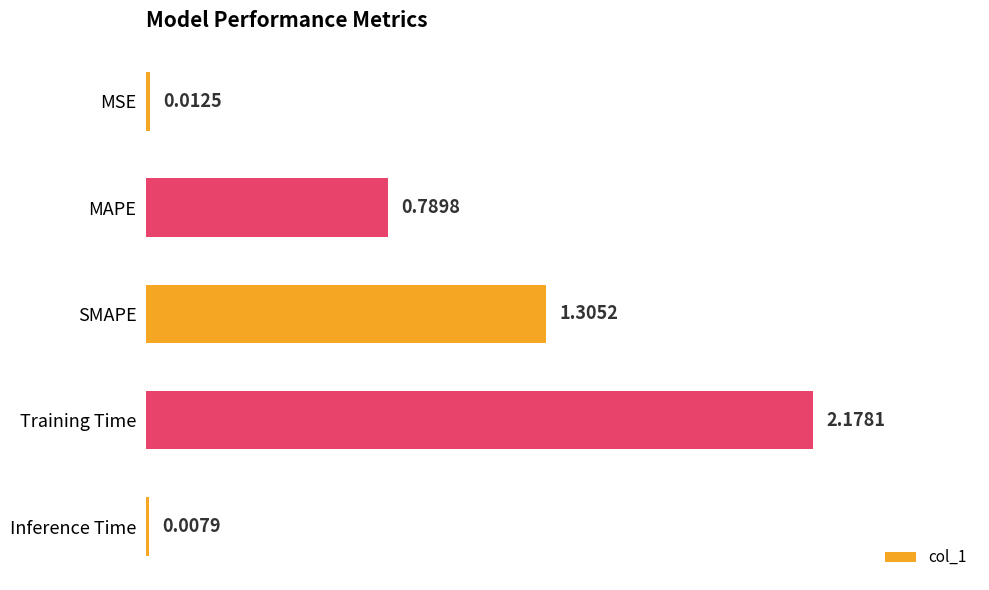

What is the sum of all values?

4.3